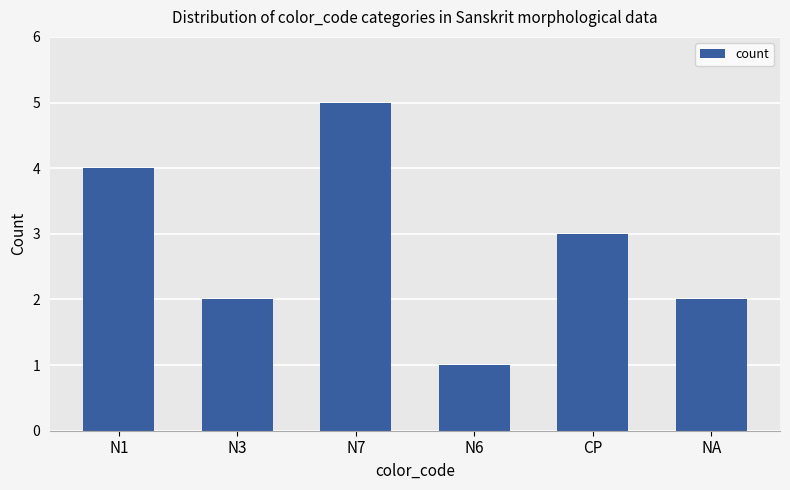

Which category has the lowest value across all series?

N6